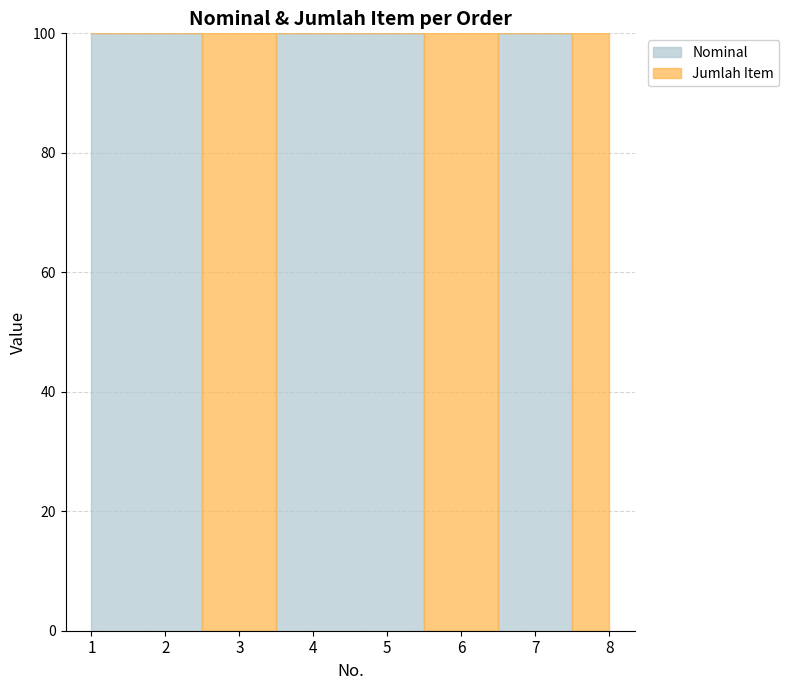

What is the value of the Jumlah Item point at the 1st from the left?

1